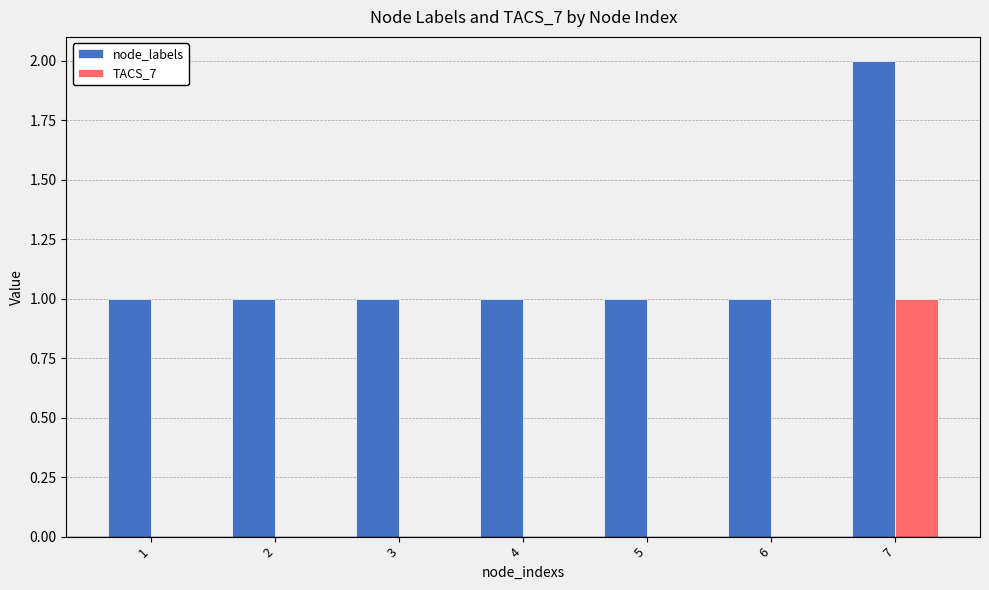

Is the value of node_labels at 7 greater than the value of TACS_7 at 4?

Yes